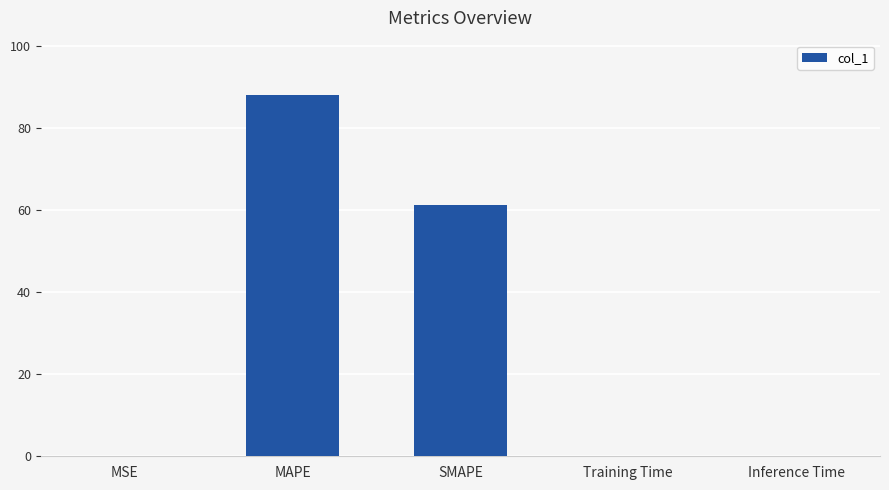

Which has a higher value, Training Time or MAPE?

MAPE